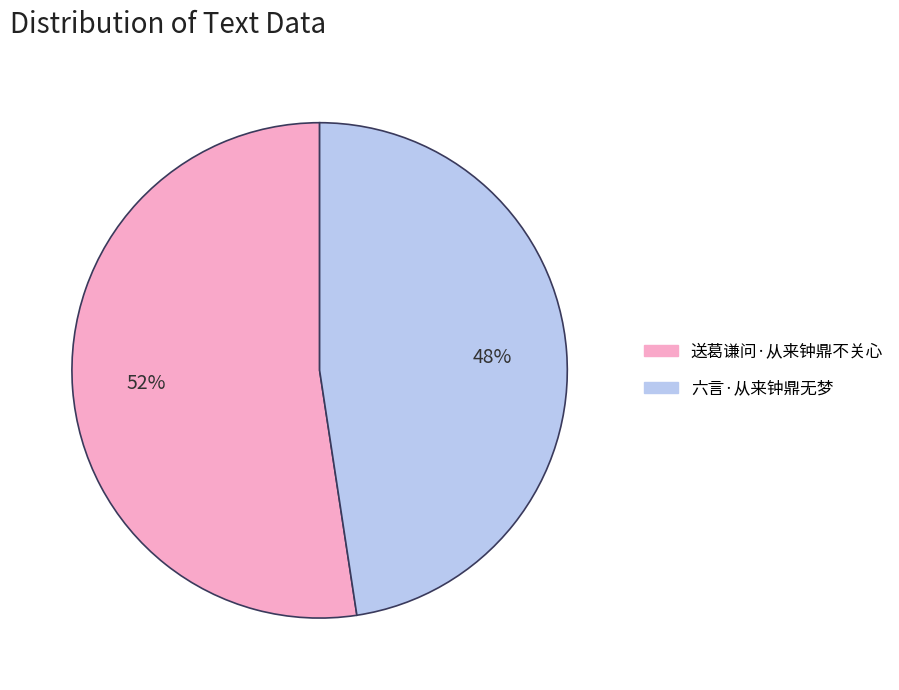

To the nearest percent, what percentage of the pie is 六言·从来钟鼎无梦?

48%